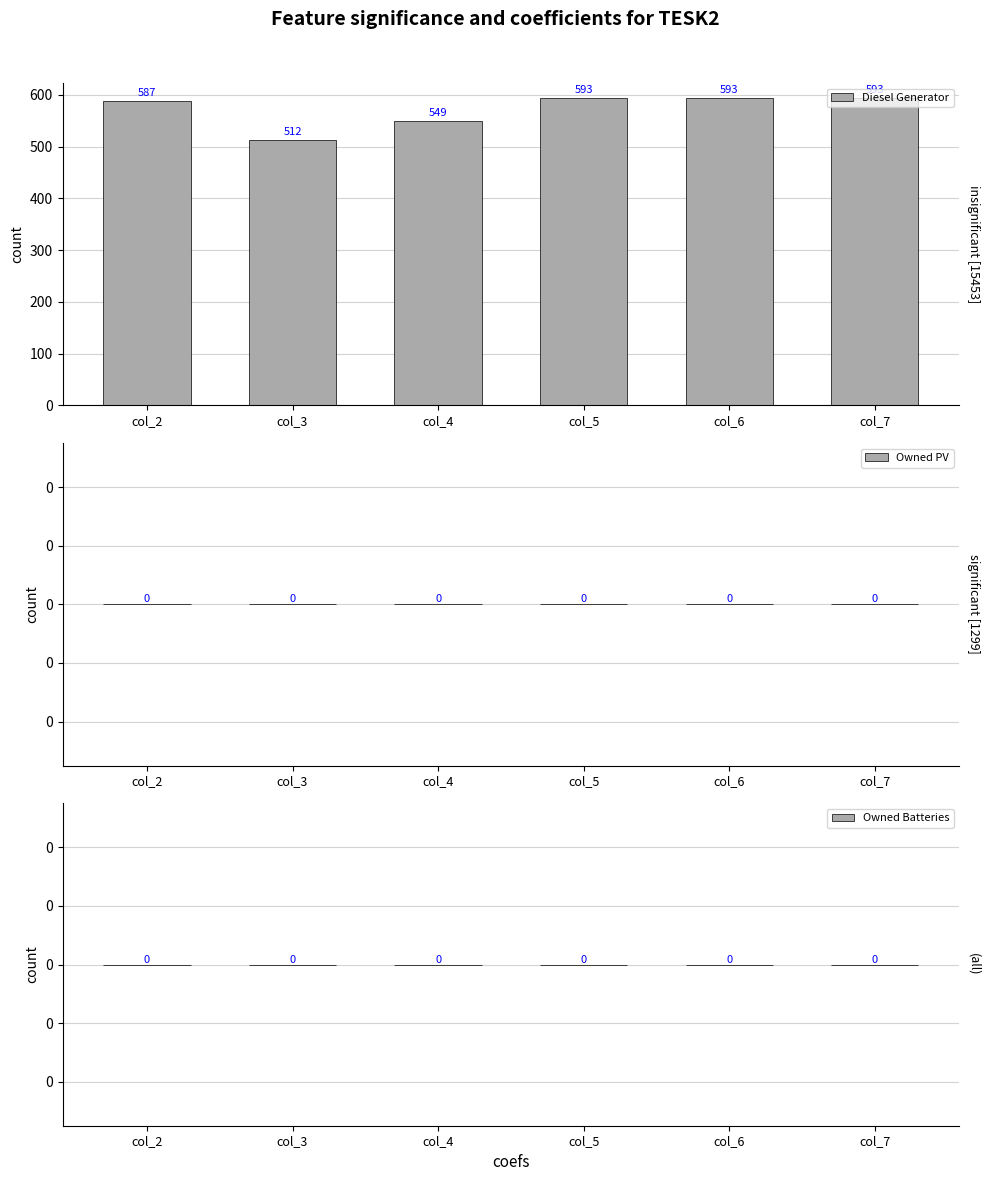

At which category does the chart reach its minimum across all series?

col_3